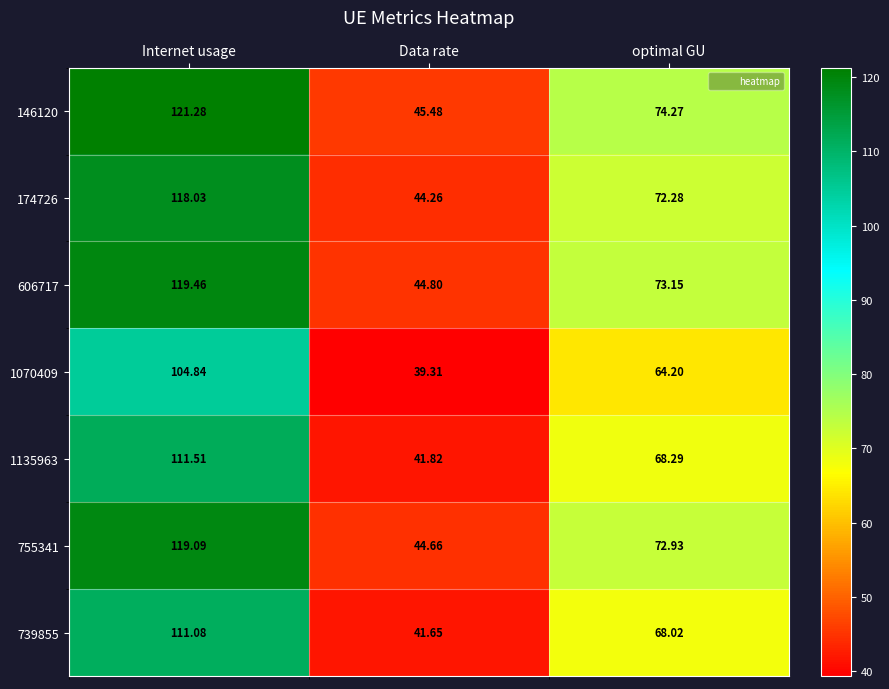

At Internet usage, list the series in order from smallest to largest.

1070409, 739855, 1135963, 174726, 755341, 606717, 146120